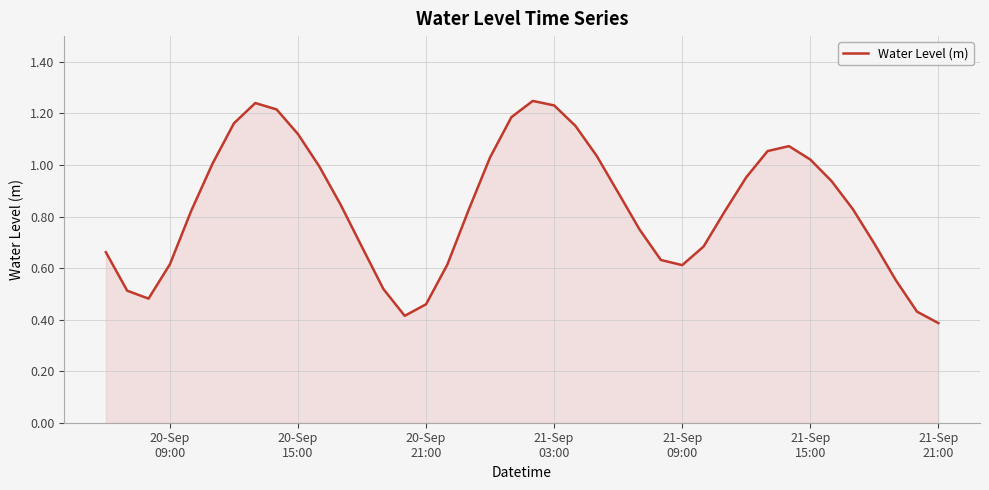

What is the difference between the maximum and minimum values?

0.9